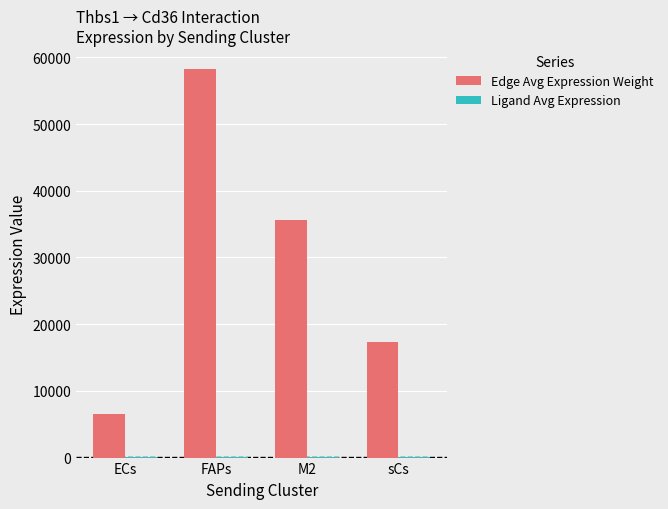

The value of Edge Avg Expression Weight at sCs is 9196.3. True or false?

False